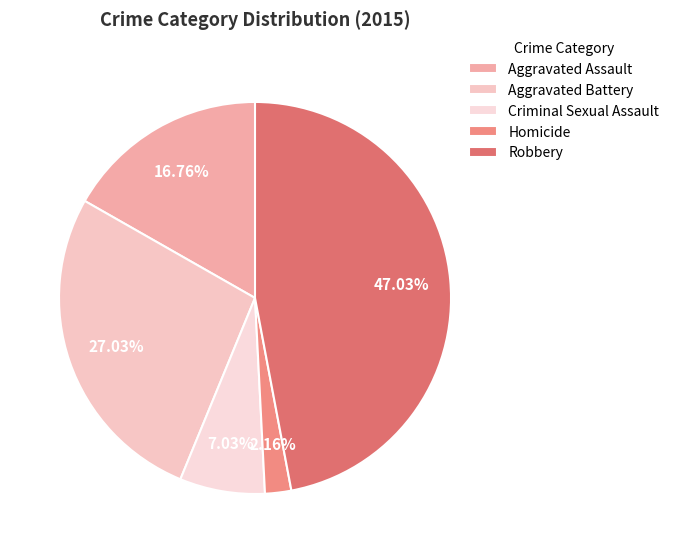

How many slices are in this pie chart?

5